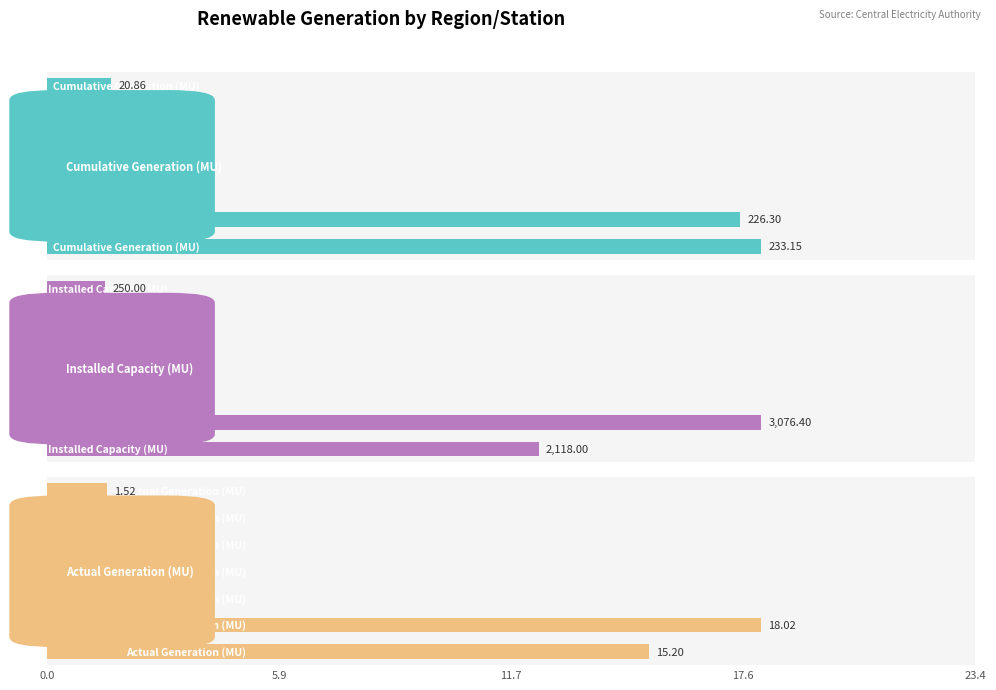

How many bars are there in total?

21